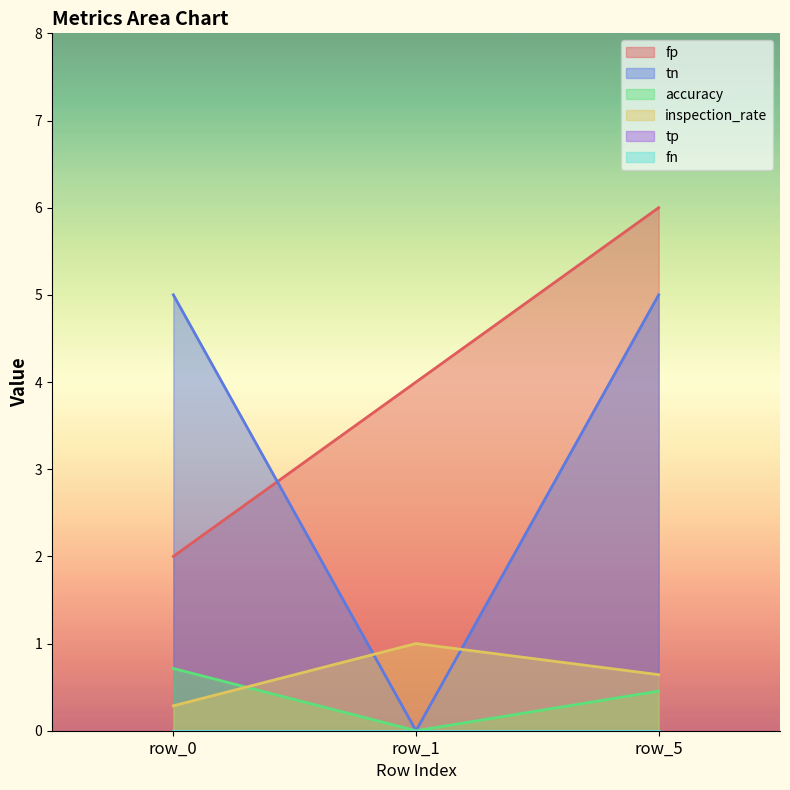

Reading right to left, extract all data points from this chart.

fp: 6.0	4.0	2.0
tn: 5.0	0.0	5.0
accuracy: 0.5	0.0	0.7
inspection_rate: 0.6	1.0	0.3